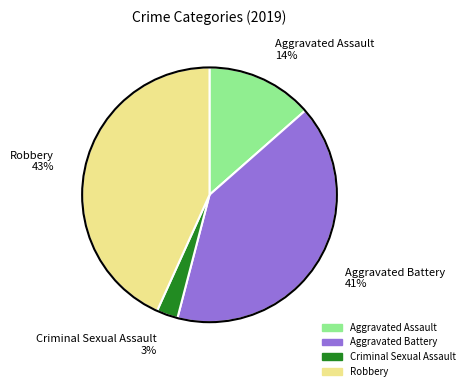

Rank the categories by value from highest to lowest.

Robbery, Aggravated Battery, Aggravated Assault, Criminal Sexual Assault